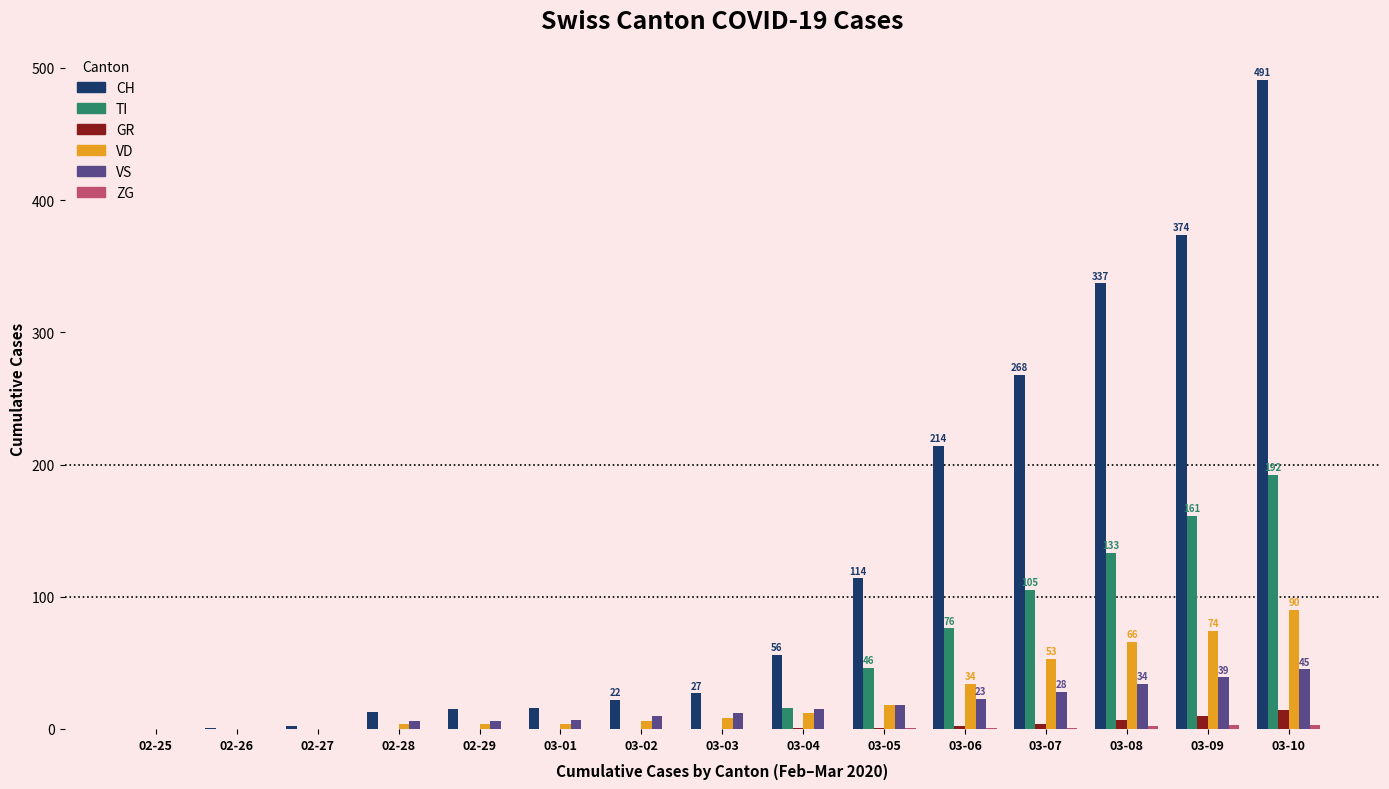

True or false: GR has a value of 10 at 03-09.

True